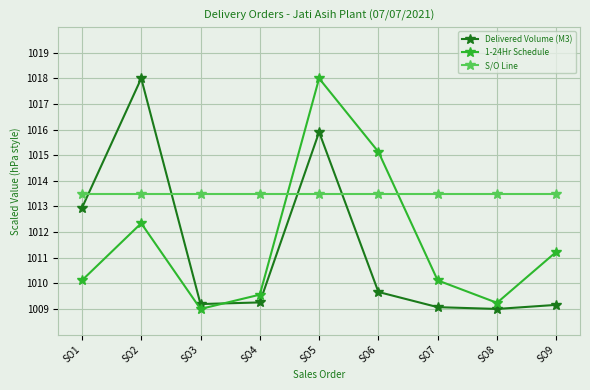

Reading left to right, list all the values displayed in this chart.

Delivered Volume (M3): SO1=1012.9	SO2=1018.0	SO3=1009.2	SO4=1009.3	SO5=1015.9	SO6=1009.7	SO7=1009.1	SO8=1009.0	SO9=1009.2
1-24Hr Schedule: SO1=1010.1	SO2=1012.3	SO3=1009.0	SO4=1009.6	SO5=1018.0	SO6=1015.1	SO7=1010.1	SO8=1009.2	SO9=1011.2
S/O Line: SO1=1013.5	SO2=1013.5	SO3=1013.5	SO4=1013.5	SO5=1013.5	SO6=1013.5	SO7=1013.5	SO8=1013.5	SO9=1013.5